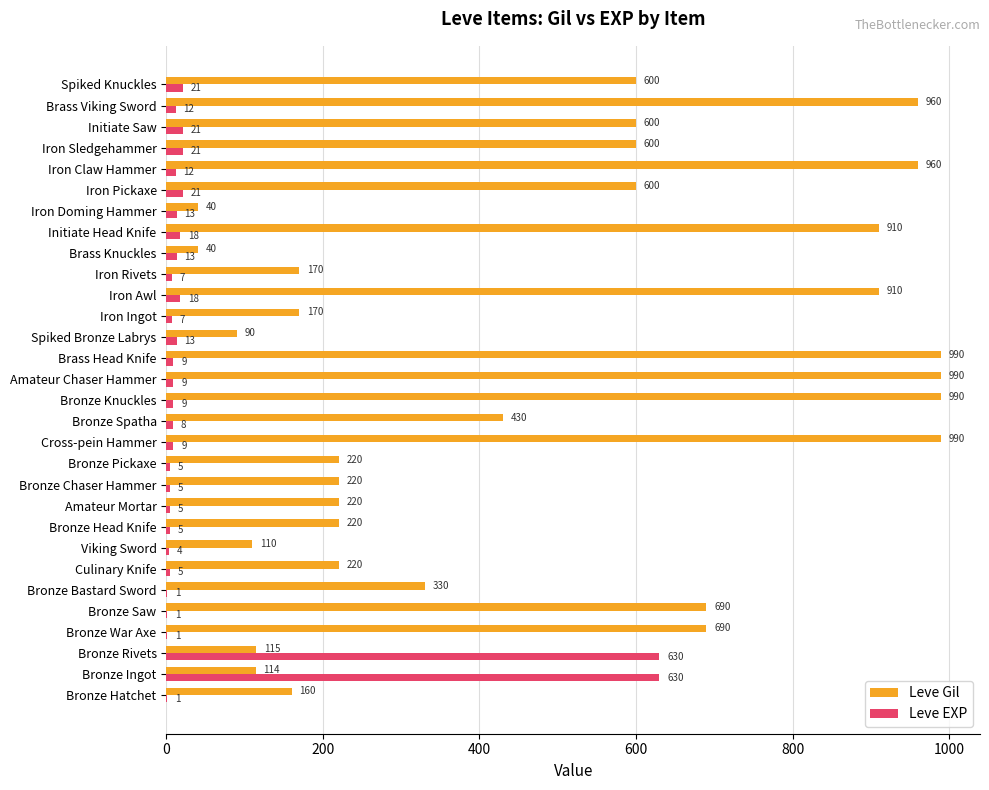

Which series changed the most between Bronze Saw and Bronze Bastard Sword?

Leve Gil